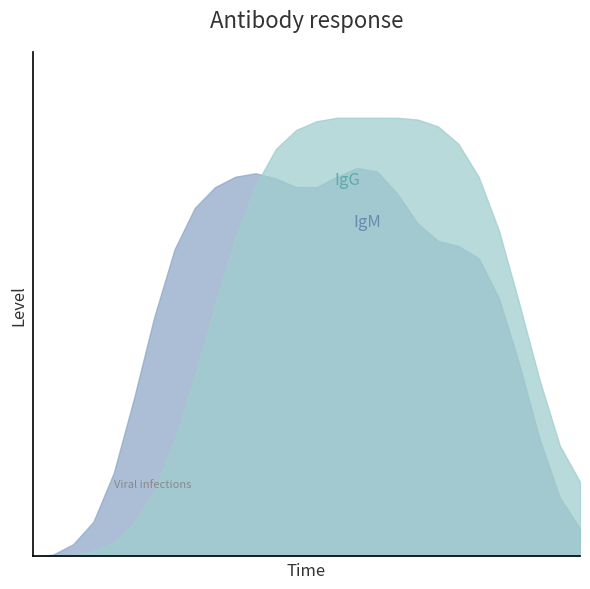

At which category is the sum across all series the highest?

11